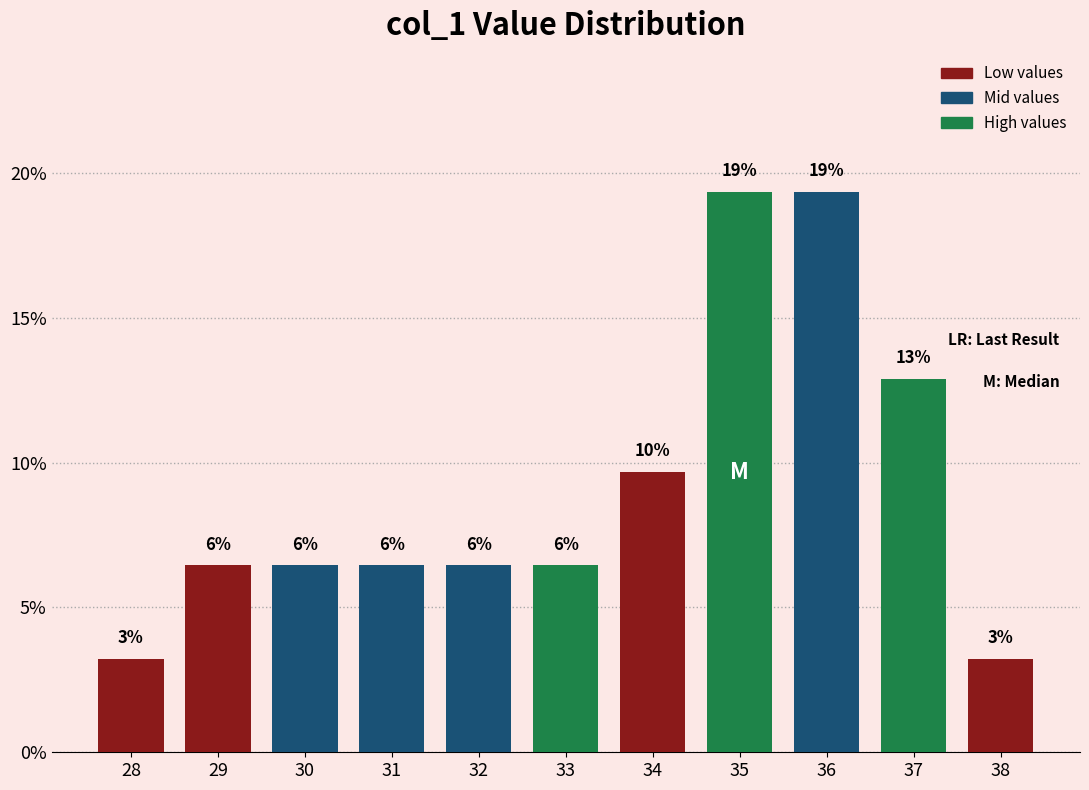

What is the change in value from 30 to 38?

-3.2